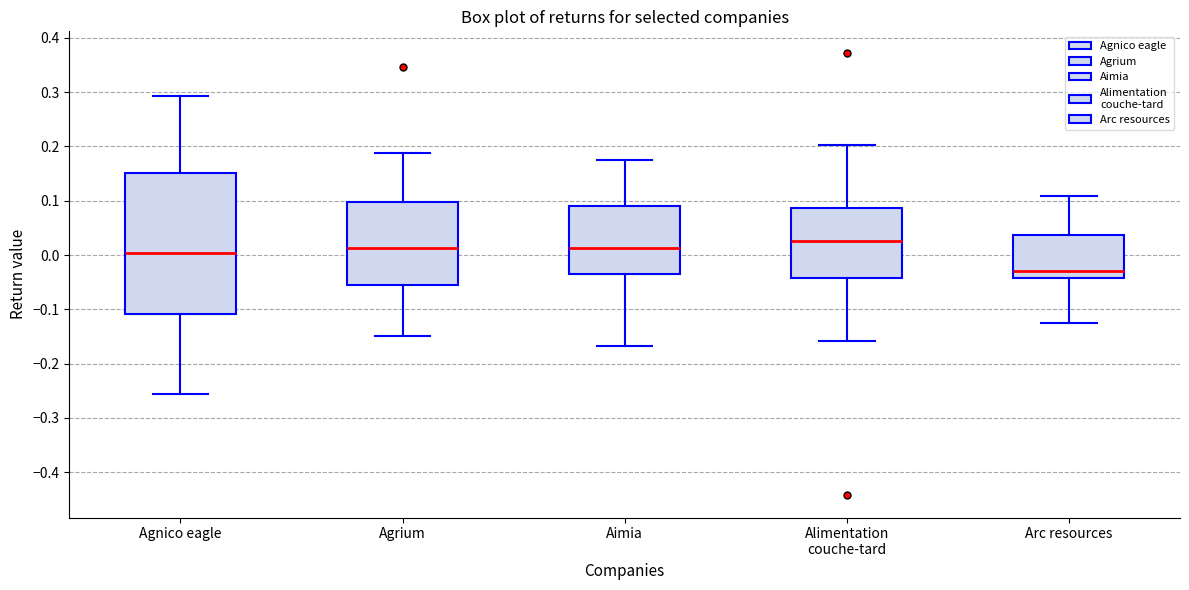

Reading left to right, transcribe this box plot: for each box, give where its median line is, the range the box spans, and where its two whiskers end, as read against the y-axis. The values are not printed on the chart, so give them approximately, as read against the axis.

Agnico eagle: median 0.00, box -0.11 to 0.15, whiskers -0.26 to 0.29
Agrium: median 0.01, box -0.06 to 0.10, whiskers -0.15 to 0.19
Aimia: median 0.01, box -0.04 to 0.09, whiskers -0.17 to 0.18
Alimentation couche-tard: median 0.03, box -0.04 to 0.09, whiskers -0.16 to 0.20
Arc resources: median -0.03, box -0.04 to 0.04, whiskers -0.13 to 0.11